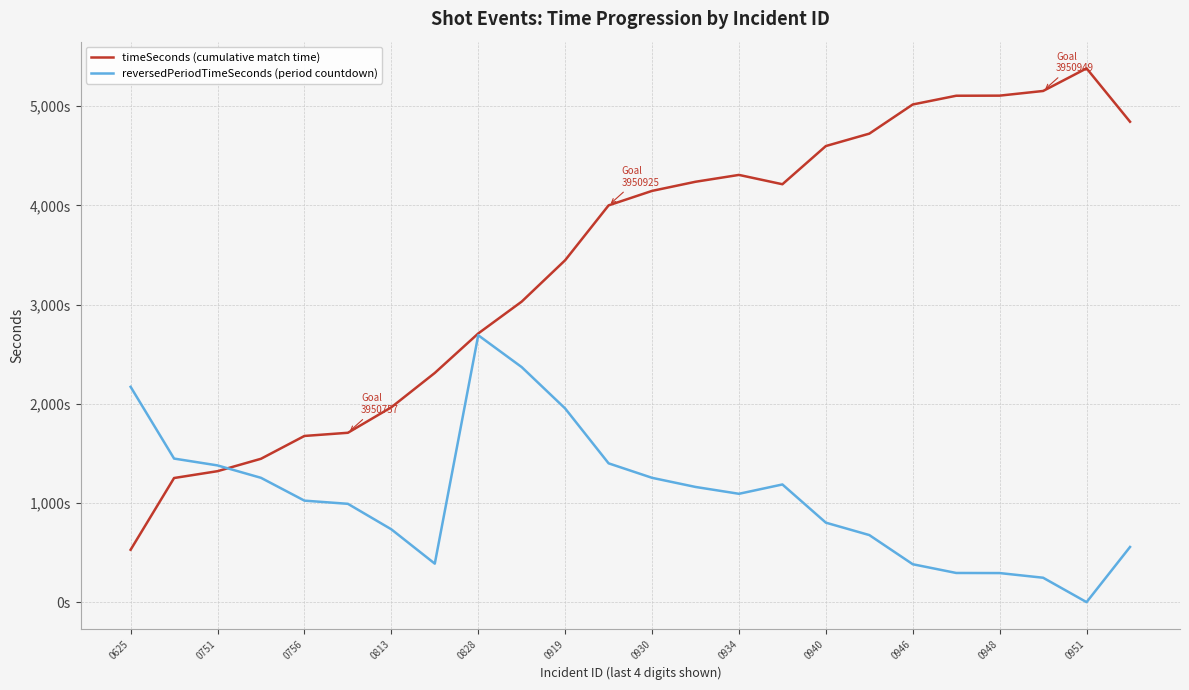

Which series has the largest range (max minus min)?

timeSeconds (cumulative match time)